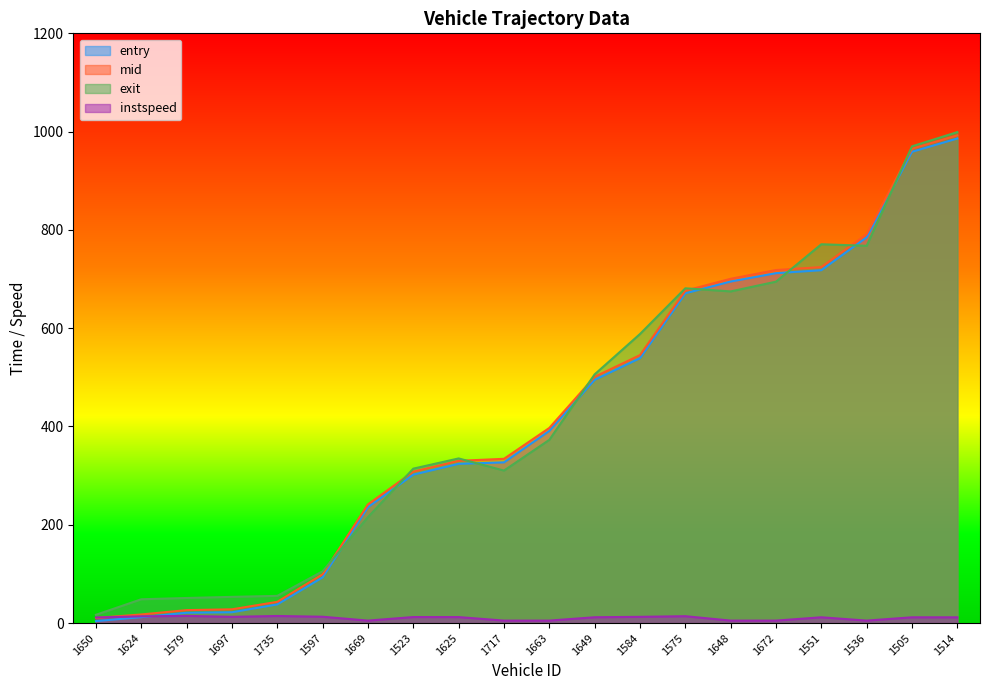

Is it true that entry equals 155.1 at 1625?

False